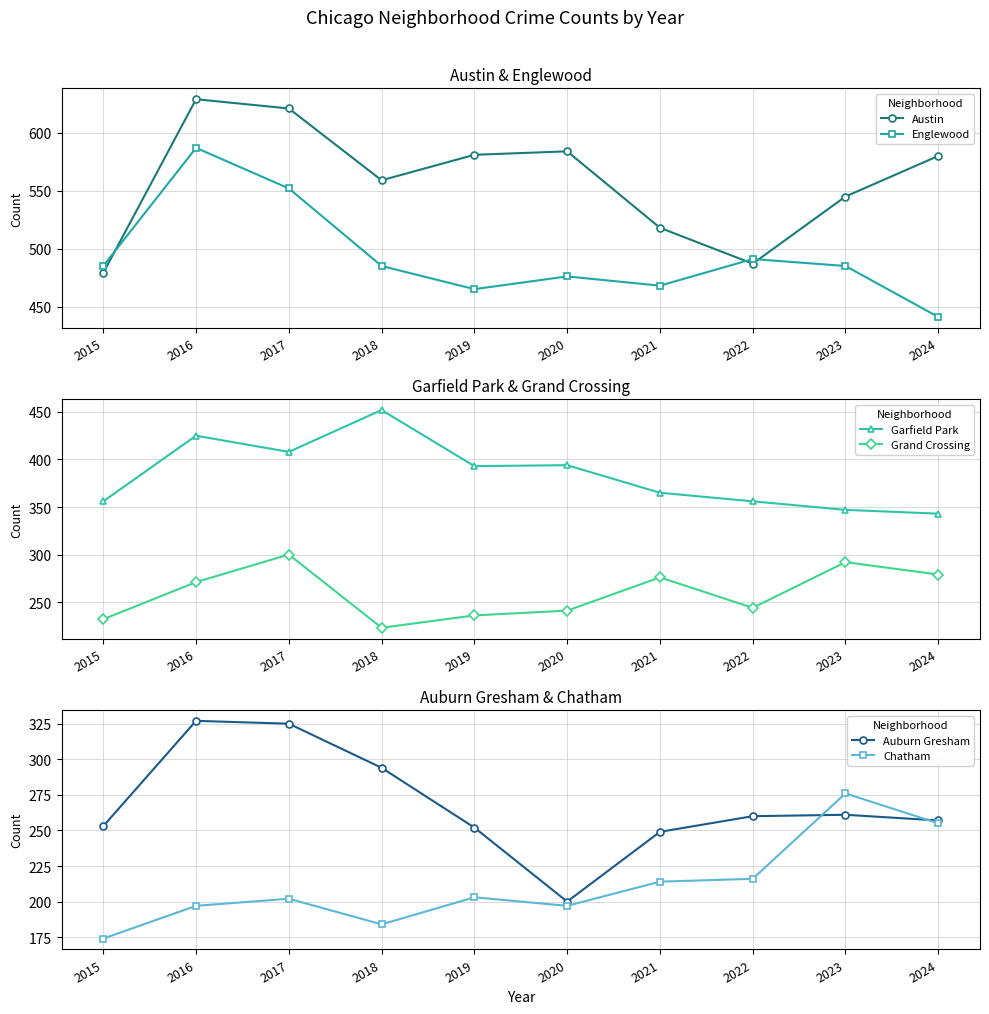

True or false: Austin and Auburn Gresham intersect in this chart.

False